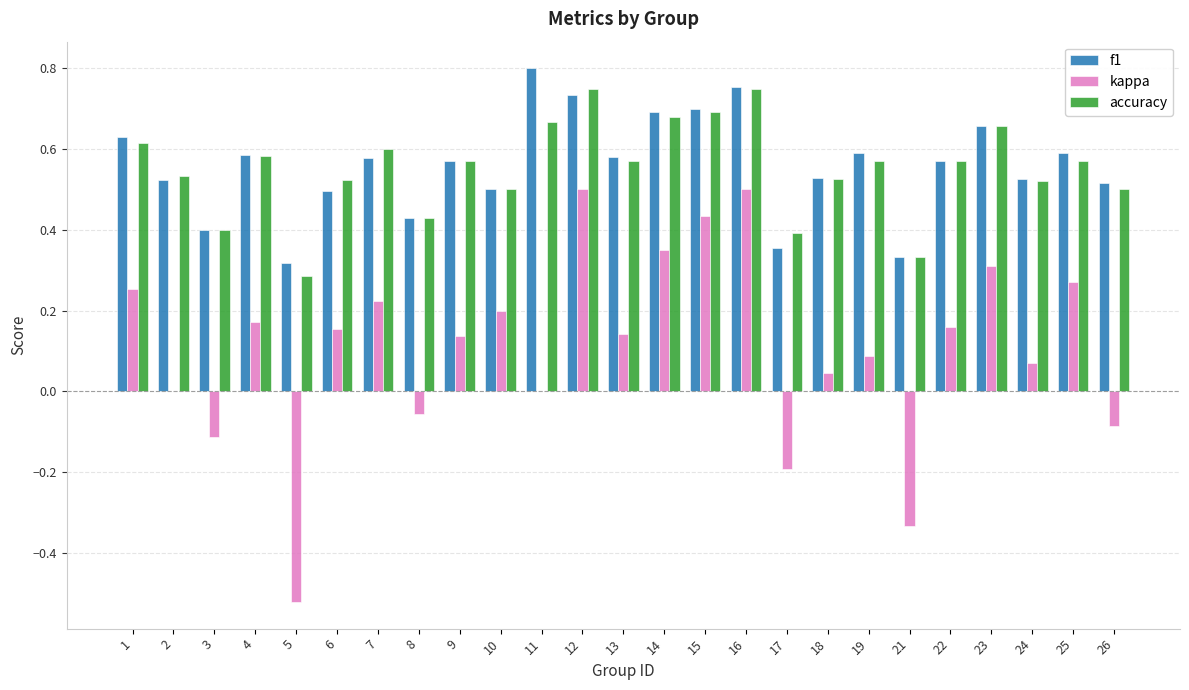

What is the sum of the f1 values at 6 and 11?

1.3